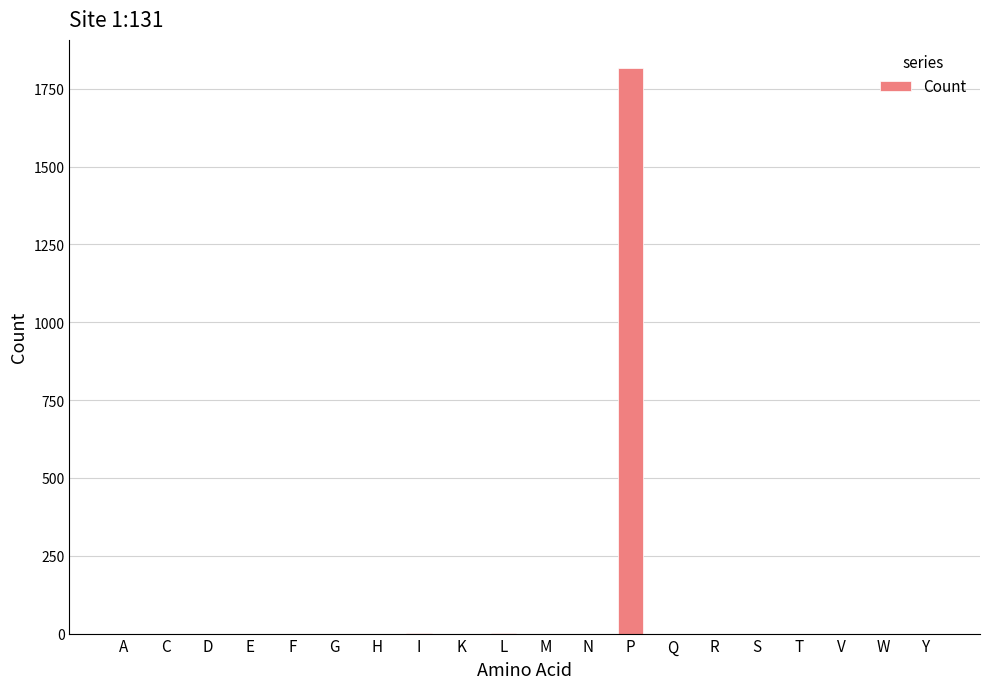

The chart shows a value of 0 at C. True or false?

True